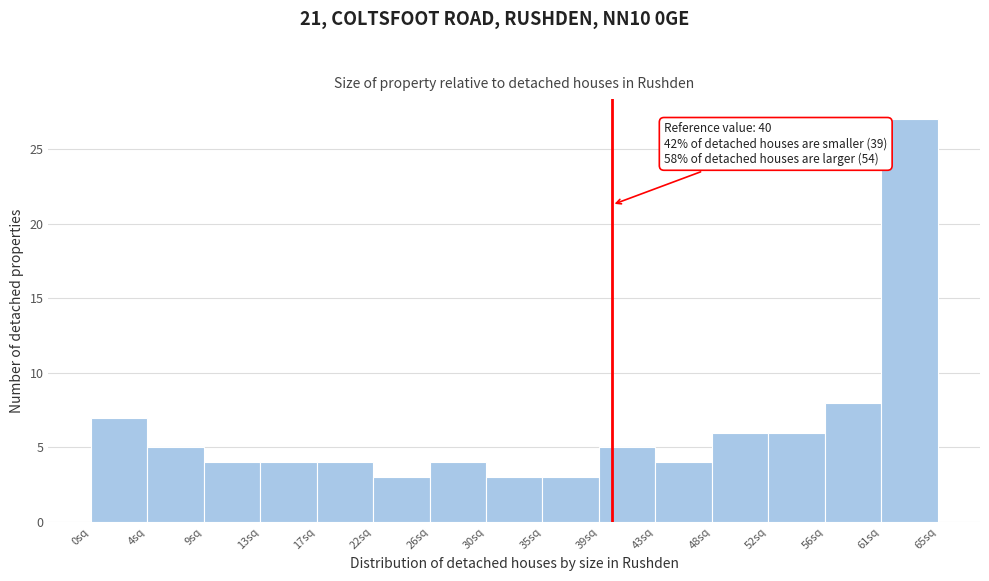

Over which range of the x-axis is the bar tallest?

60.5 to 65.0